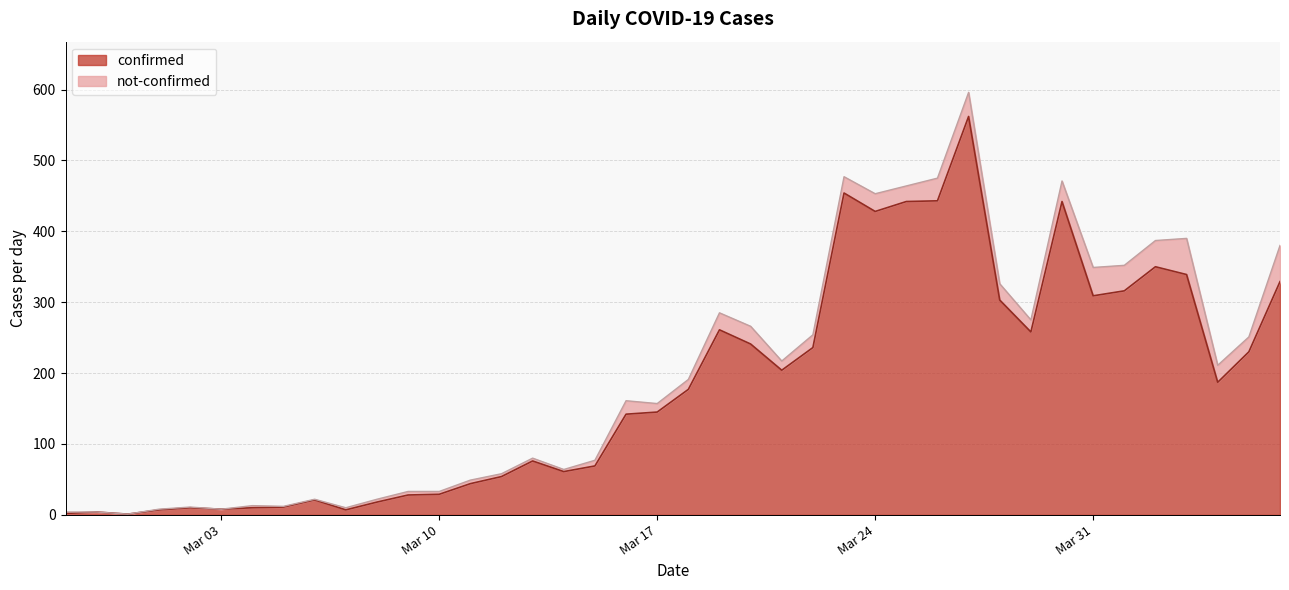

Reading right to left, list all the values displayed in this chart.

329	230	187	339	350	316	309	442	258	303	562	443	442	428	454	236	204	241	261	177	145	142	69	61	76	54	44	29	28	18	7	21	11	10	8	10	7	1	4	2